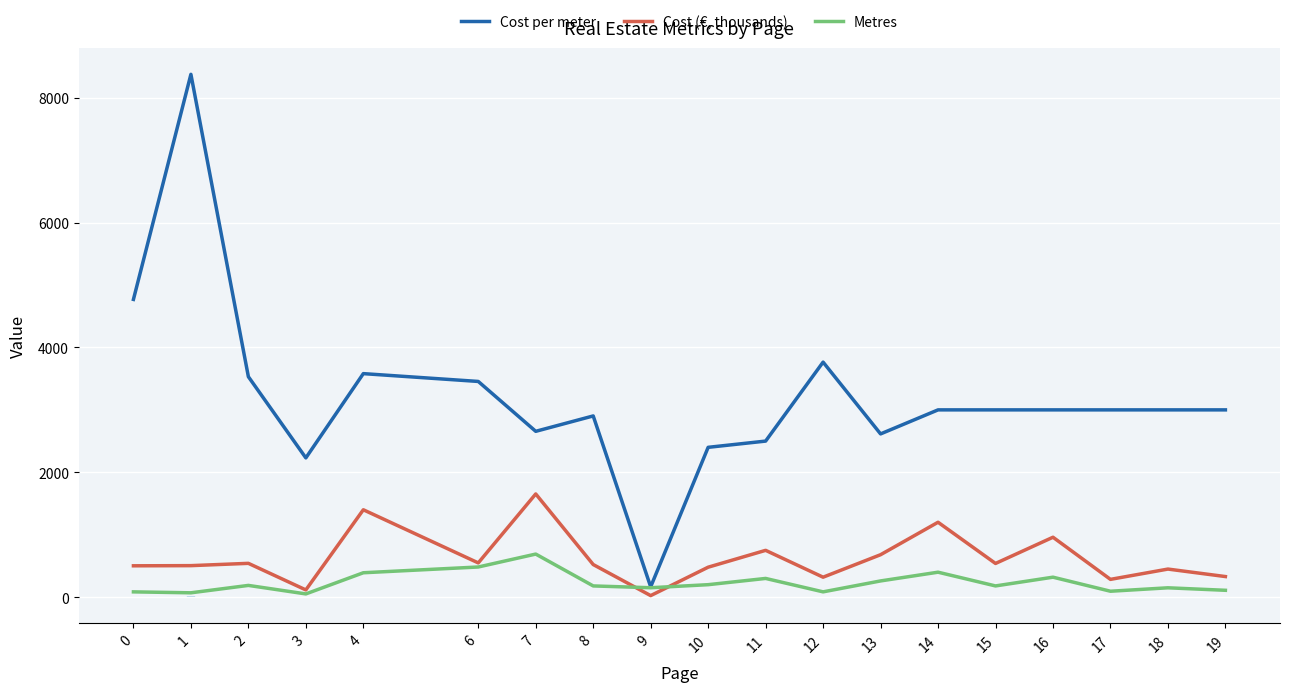

What is the minimum value shown in the chart?

25.0